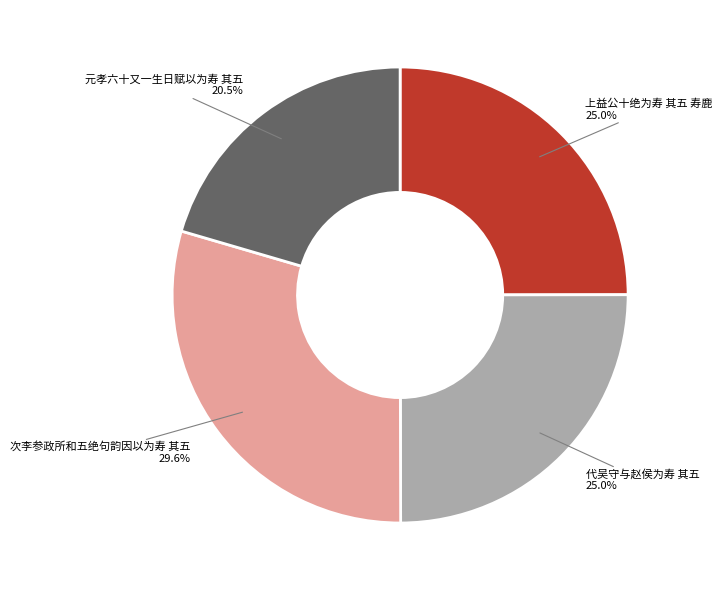

What is the largest slice in the pie chart?

次李参政所和五绝句韵因以为寿 其五